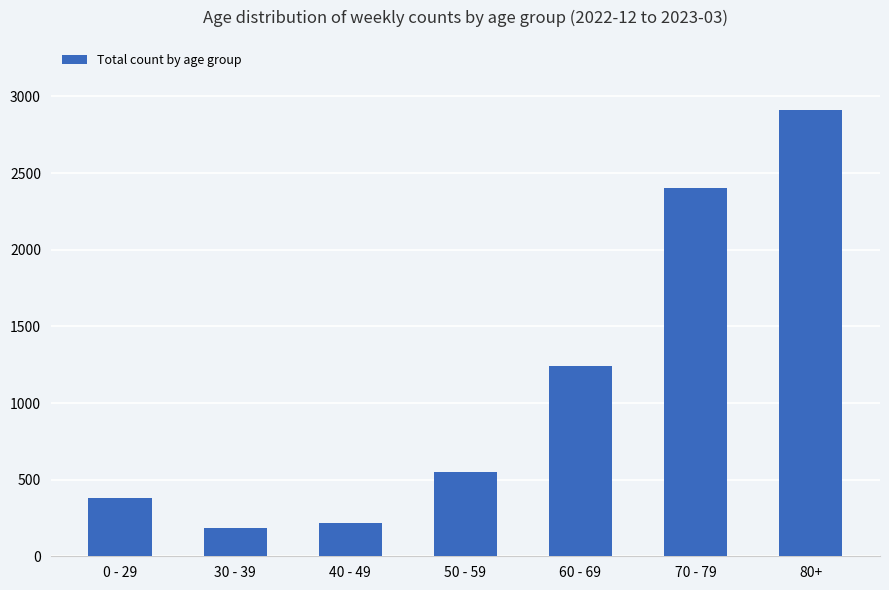

List the labels in order of value, largest first.

80+, 70 - 79, 60 - 69, 50 - 59, 0 - 29, 40 - 49, 30 - 39